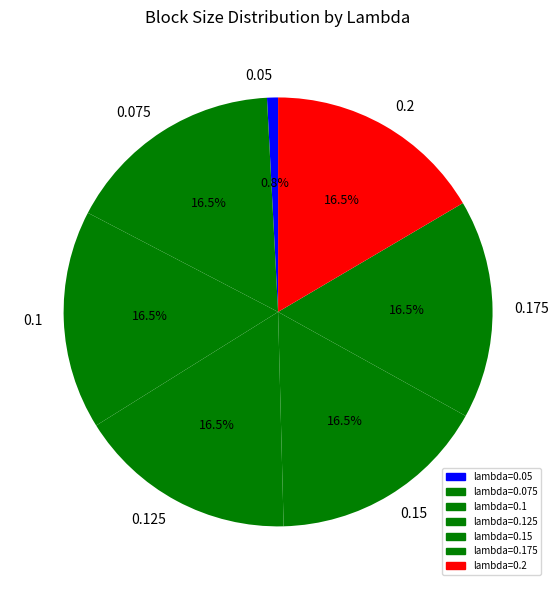

Count the number of slices in the pie.

7